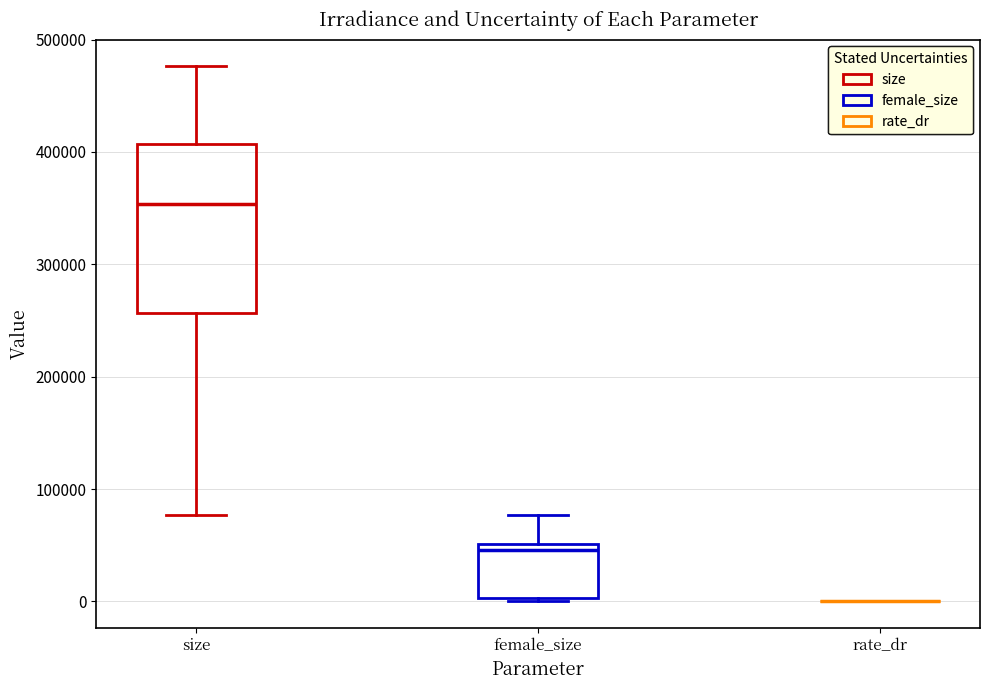

Reading left to right, read every box against the y-axis: the position of its median line, the range the box covers, and the ends of its whiskers. The values are not printed on the chart, so give them approximately, as read against the axis.

size: median 350000, box 260000 to 410000, whiskers 80000 to 480000
female_size: median 50000 (just below the box's upper edge), box 0 to 50000, whiskers 0 (just below the box's lower edge) to 80000
rate_dr: box collapsed to a line at 0, whiskers 0 to 0